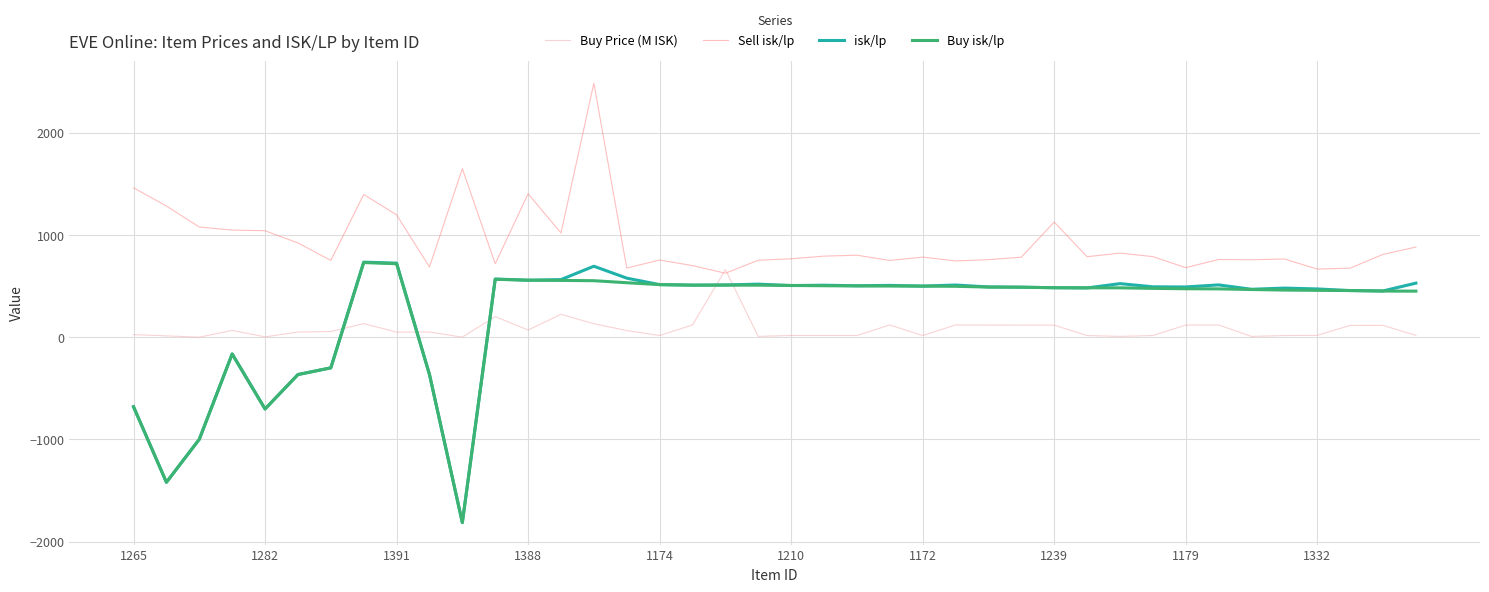

Which series has the widest spread of values?

isk/lp